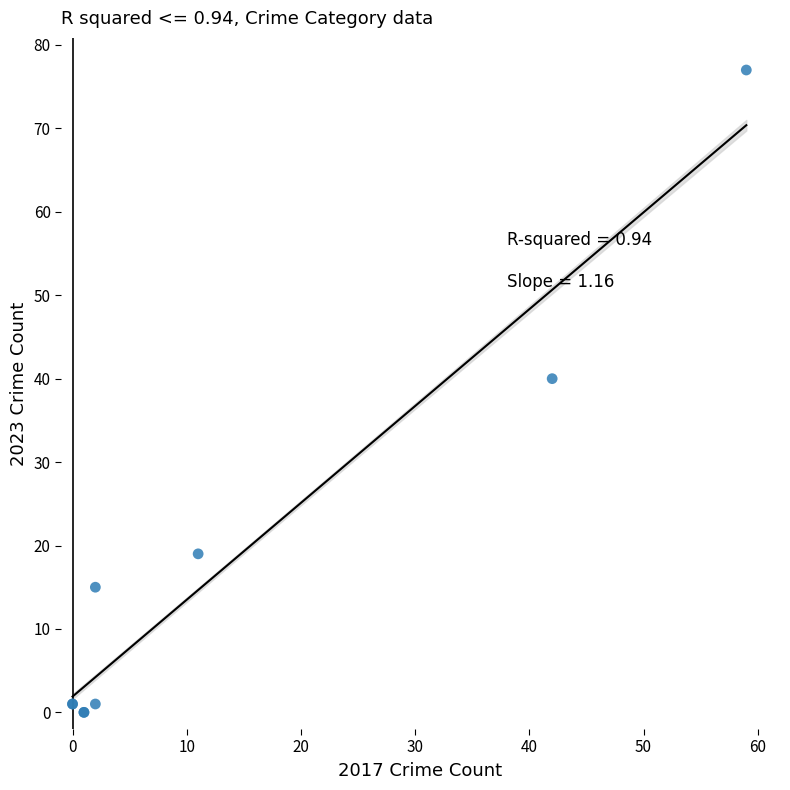

What Y value in the scatter plot is closest to 38?

40